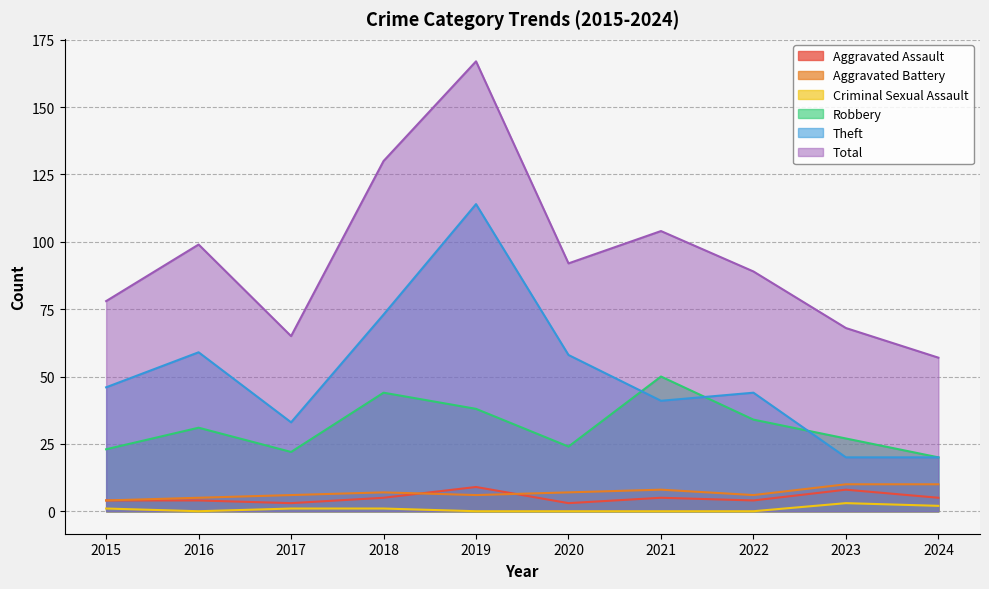

Between 2020 and 2023, which is larger?

2023